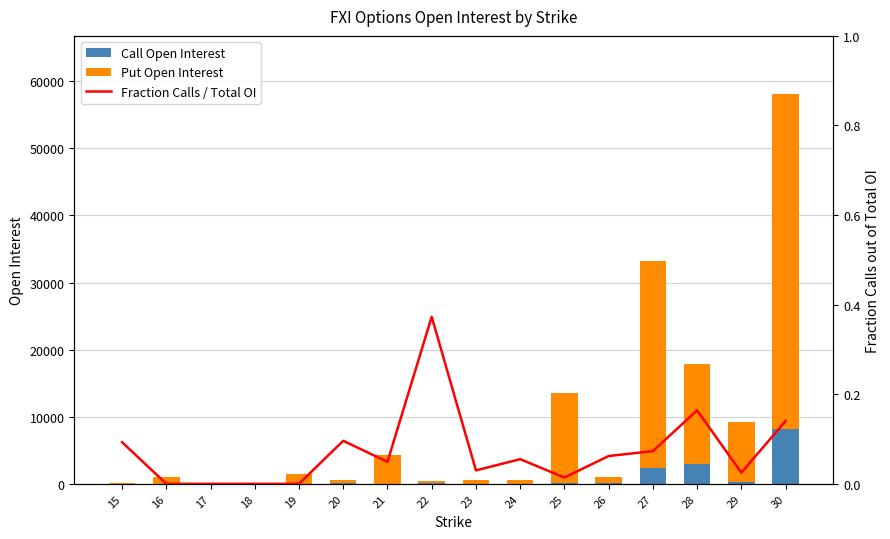

Is the value of Call Open Interest at 16 greater than the value of Put Open Interest at 17?

No